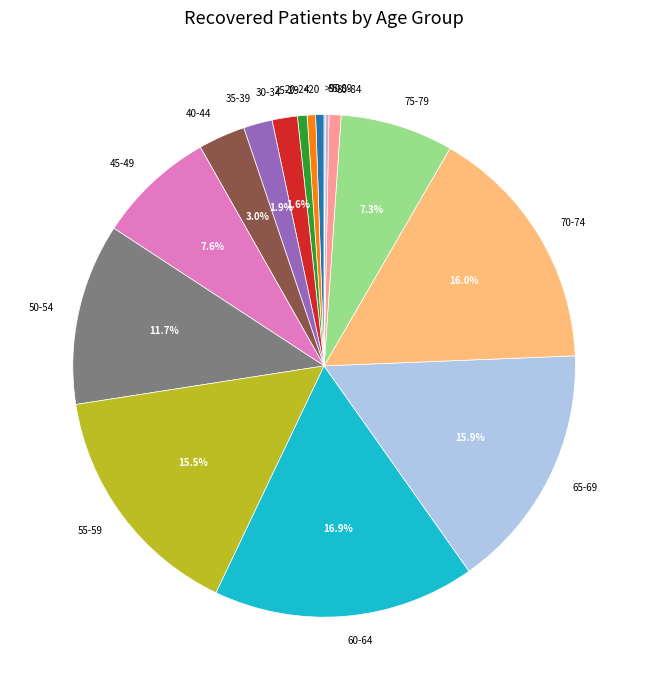

Between 55-59 and 40-44, which is larger?

55-59